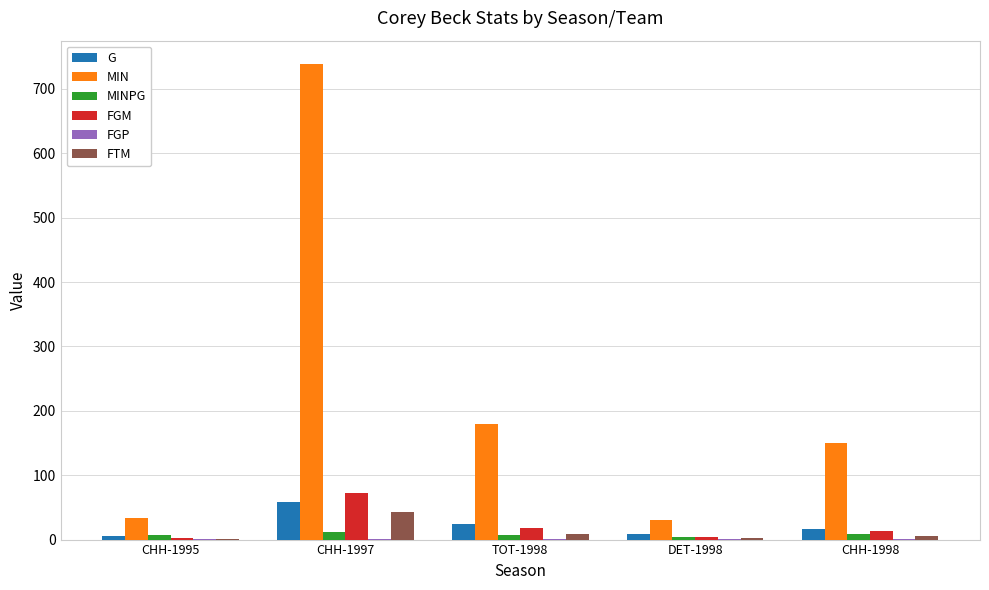

How many groups of bars are there?

5